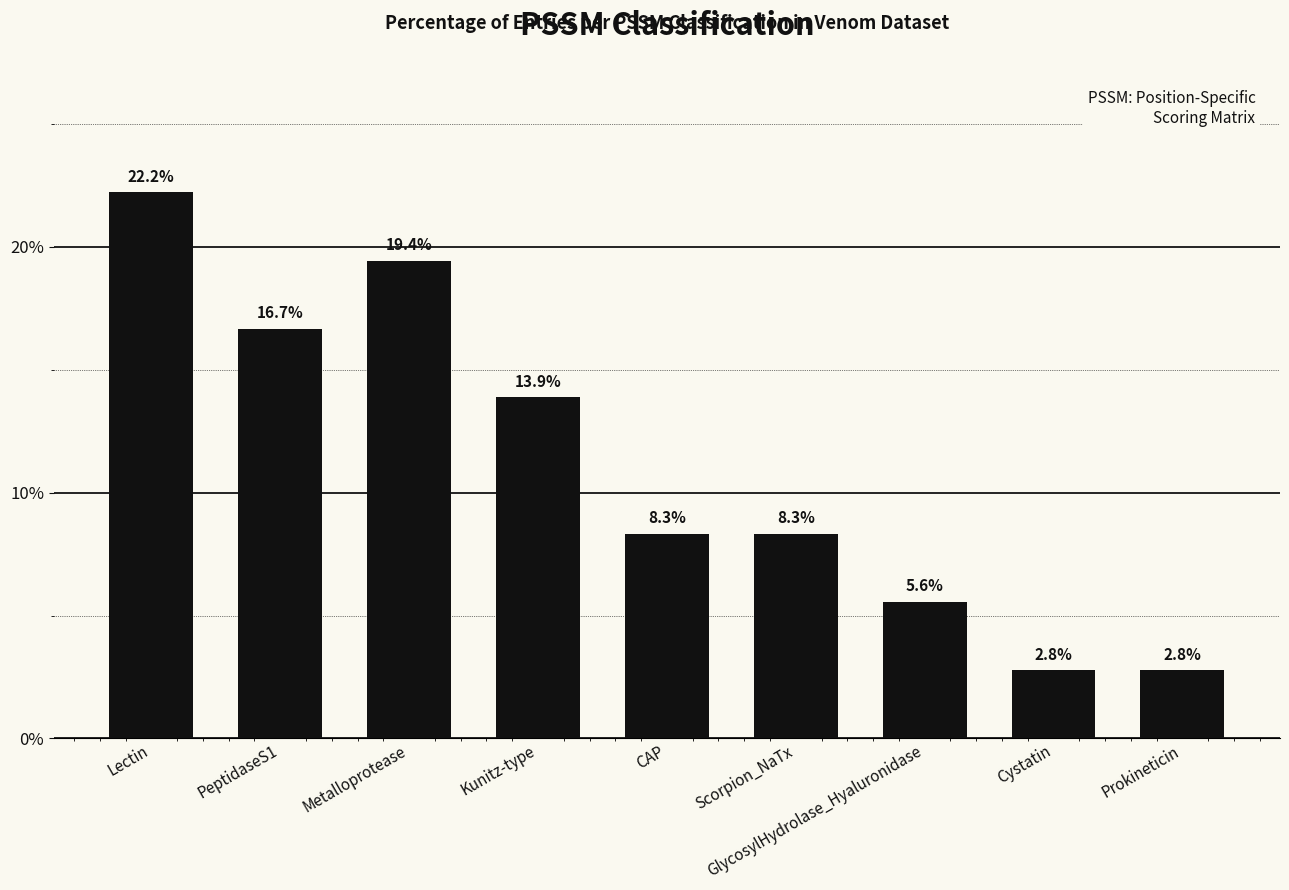

The value at Metalloprotease is 19.4. True or false?

True